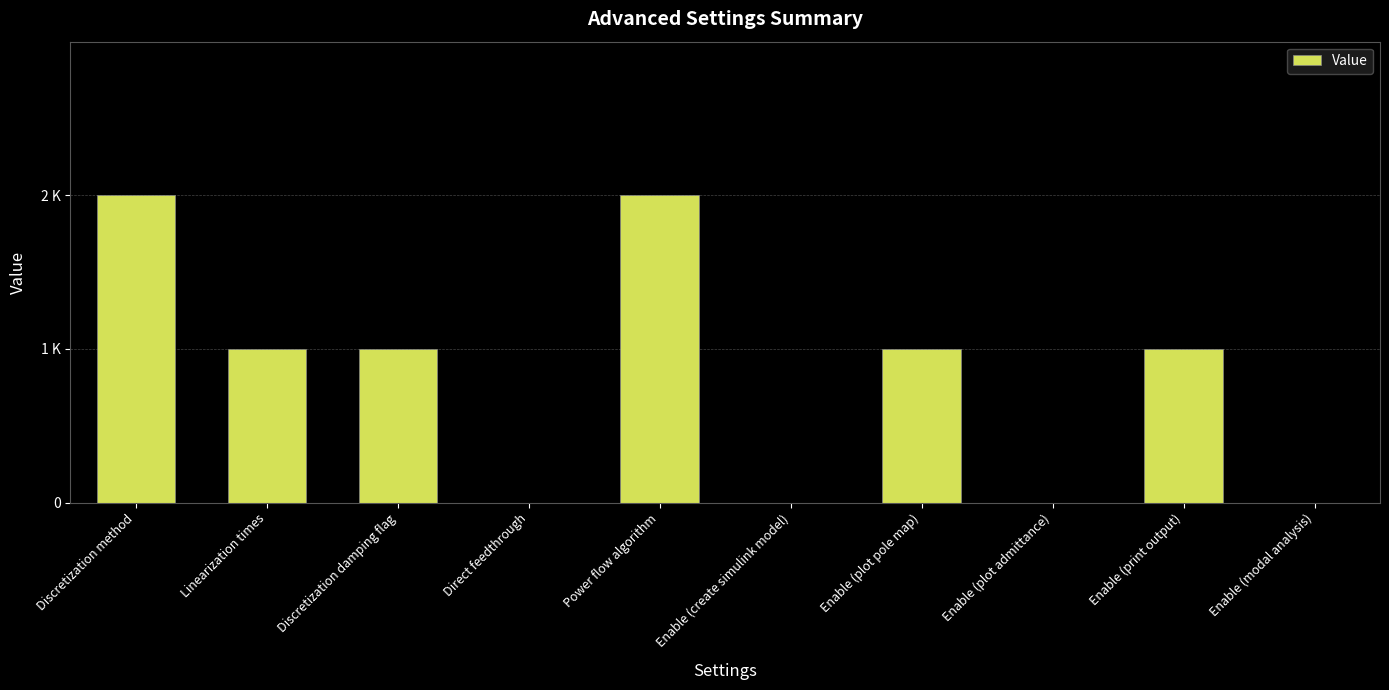

What is the label of the 9th bar from the right?

Linearization times